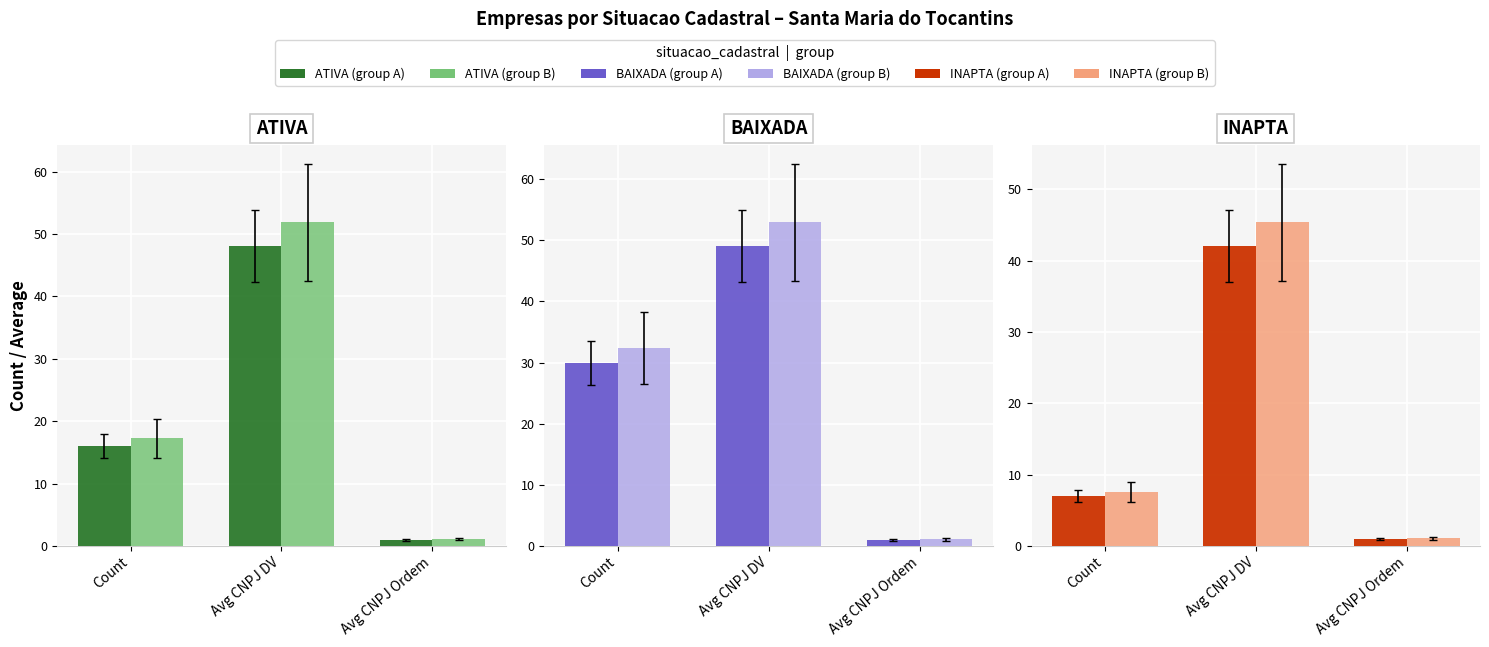

What is the average value of the INAPTA (dark) series?

16.7